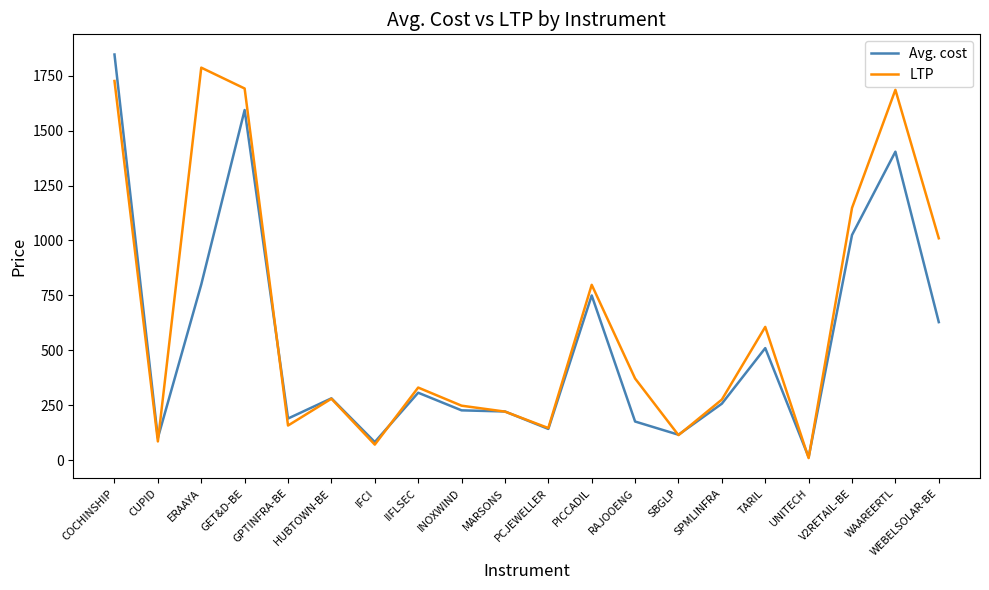

True or false: LTP has a value of 745.0 at GET&D-BE.

False